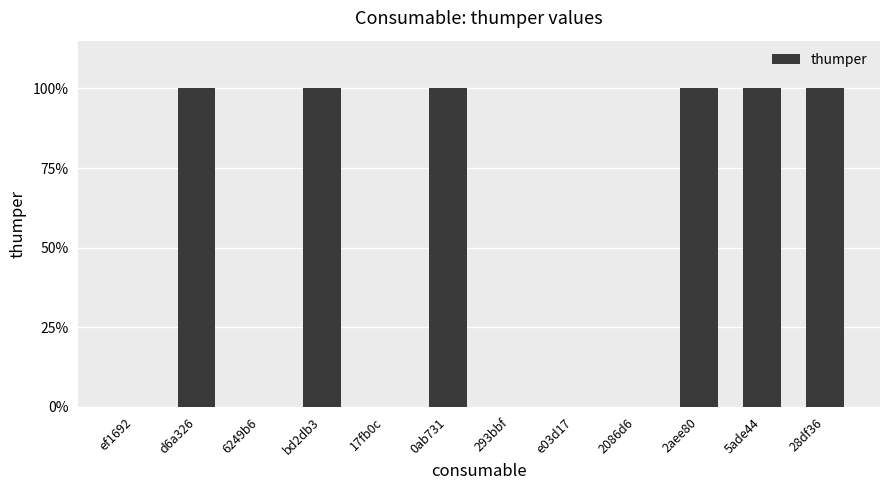

Reading left to right, extract all data points from this chart.

ef1692=0	d6a326=1	6249b6=0	bd2db3=1	17fb0c=0	0ab731=1	293bbf=0	e03d17=0	2086d6=0	2aee80=1	5ade44=1	28df36=1